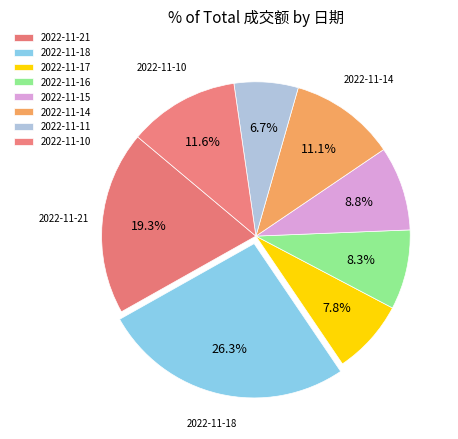

Does 2022-11-17 account for over 50% of the chart?

No